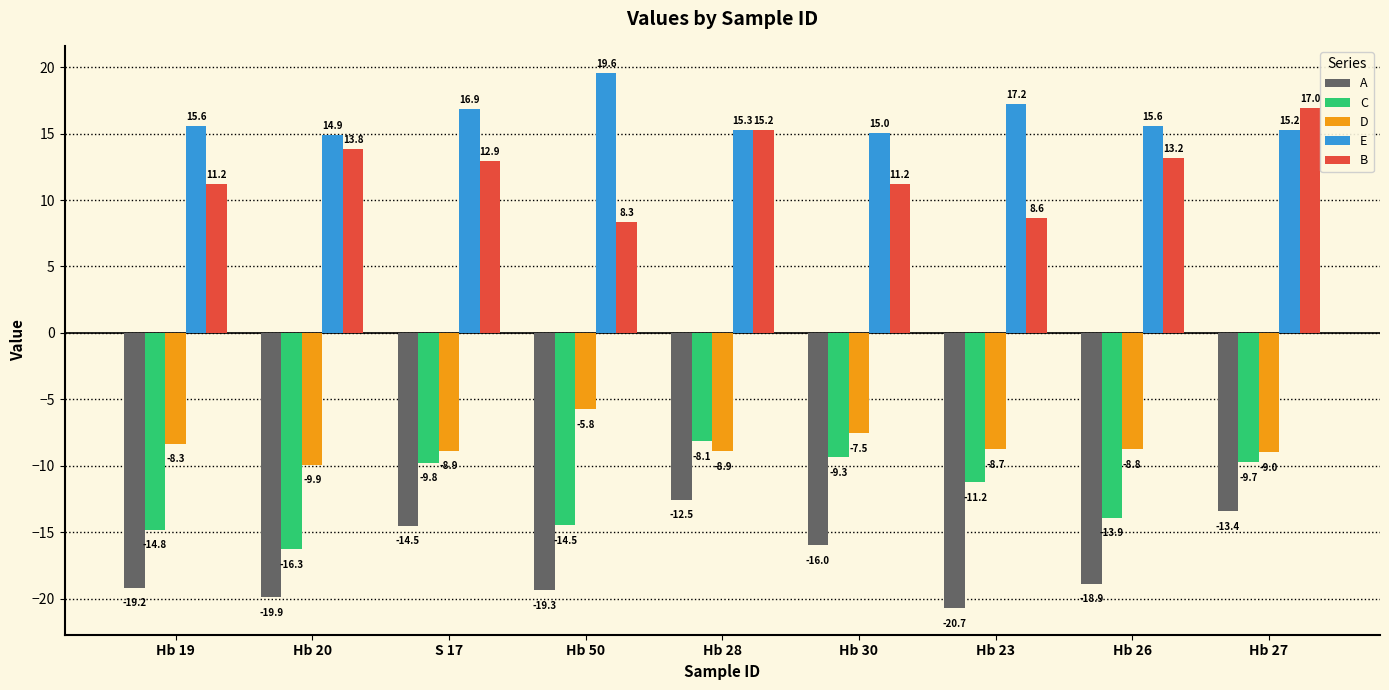

Are the bars horizontal?

No